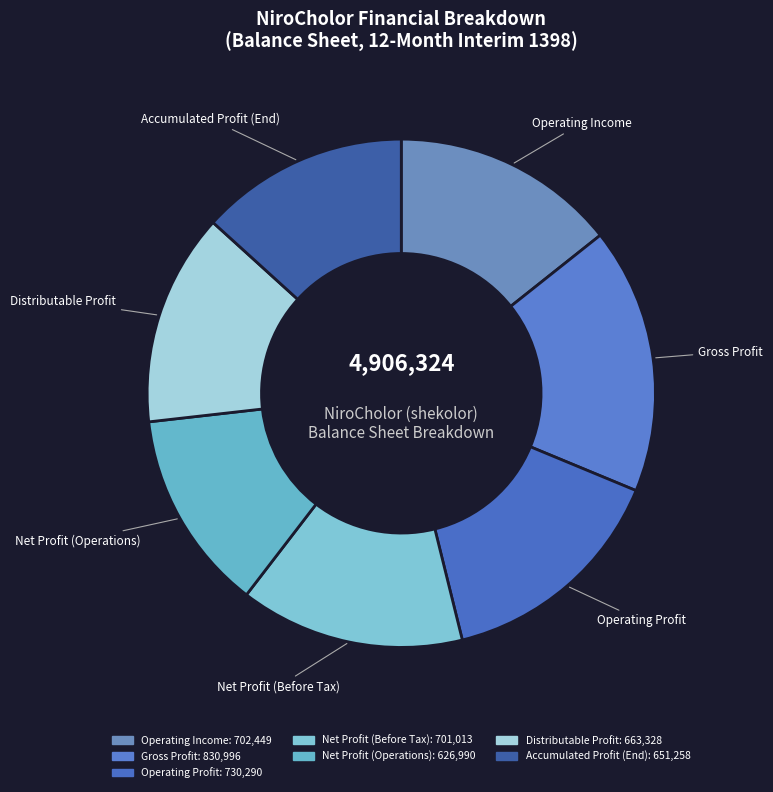

Combined, do Net Profit (Before Tax) and Distributable Profit account for over 50%?

No